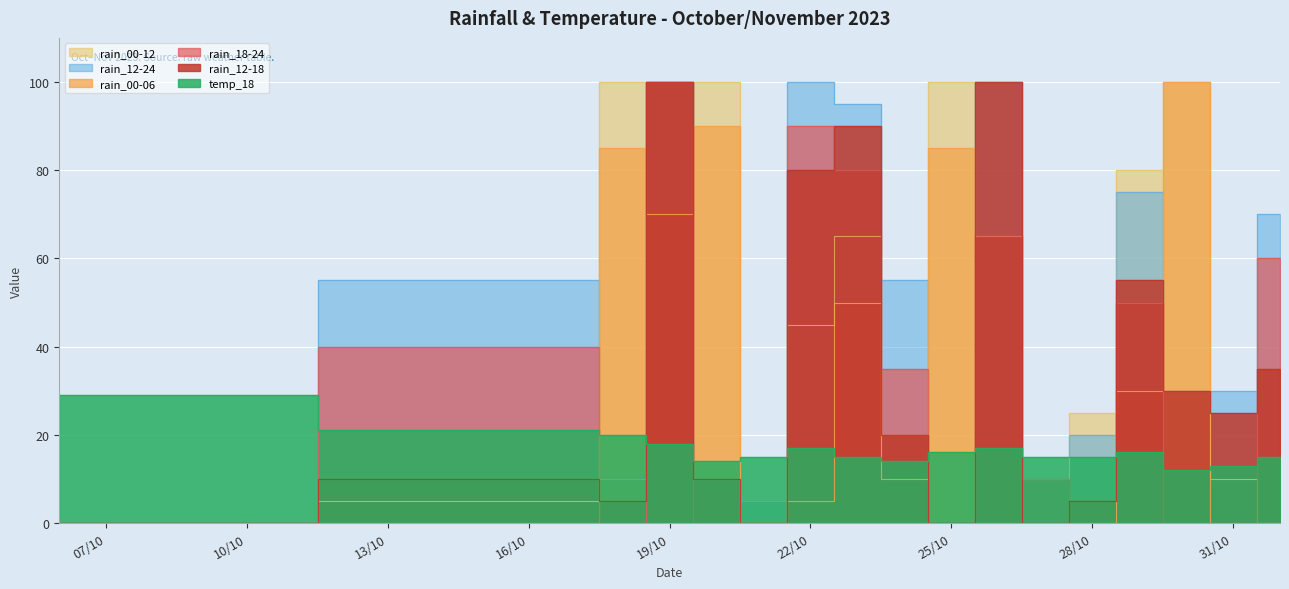

In rain_00-06, how many points are higher than both neighbors (excluding endpoints)?

5